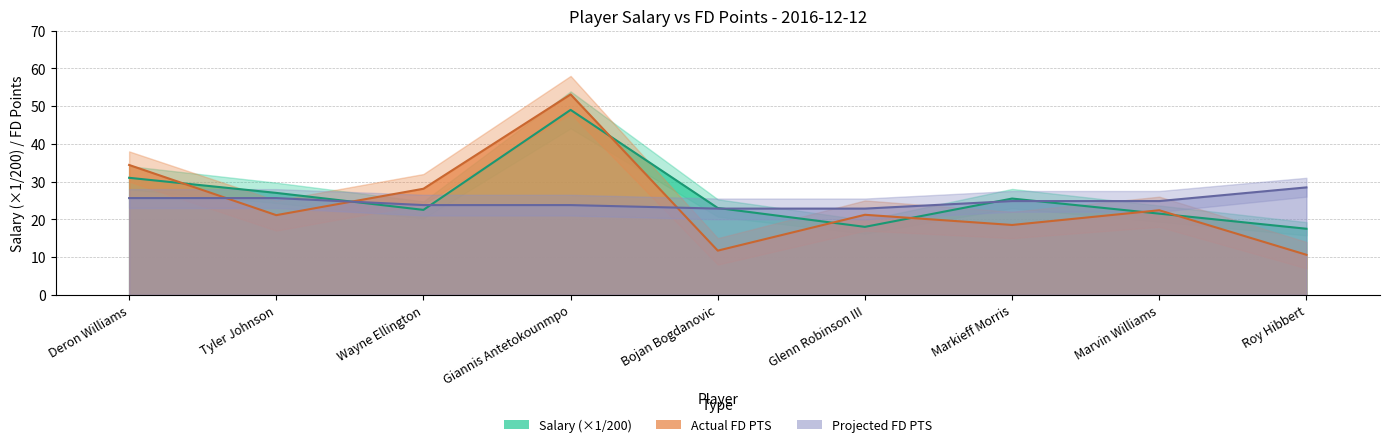

What value does the Projected FD PTS series have at Marvin Williams?

24.8